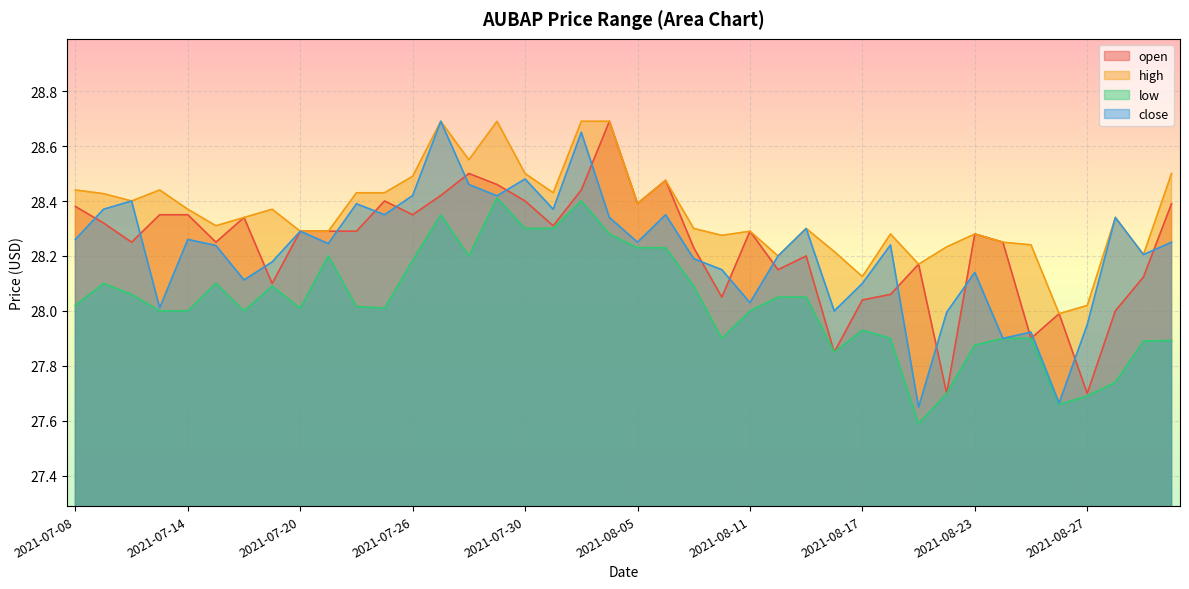

Rank the categories by high value from highest to lowest.

2021-07-27, 2021-07-29, 2021-08-03, 2021-08-04, 2021-07-28, 2021-07-30, 2021-09-01, 2021-07-26, 2021-08-06, 2021-07-08, 2021-07-13, 2021-07-22, 2021-07-23, 2021-08-02, 2021-07-09, 2021-07-12, 2021-08-05, 2021-07-14, 2021-07-19, 2021-07-16, 2021-08-30, 2021-07-15, 2021-08-09, 2021-08-13, 2021-07-20, 2021-07-21, 2021-08-11, 2021-08-18, 2021-08-23, 2021-08-10, 2021-08-24, 2021-08-25, 2021-08-20, 2021-08-16, 2021-08-31, 2021-08-12, 2021-08-19, 2021-08-17, 2021-08-27, 2021-08-26